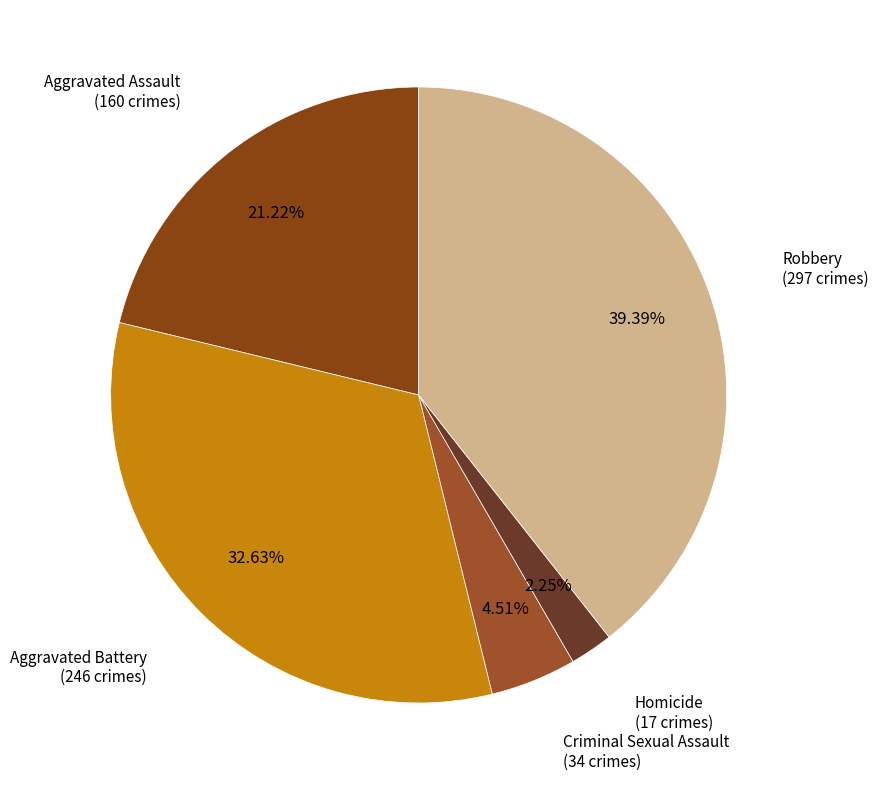

Which category has the biggest portion of the pie?

Robbery